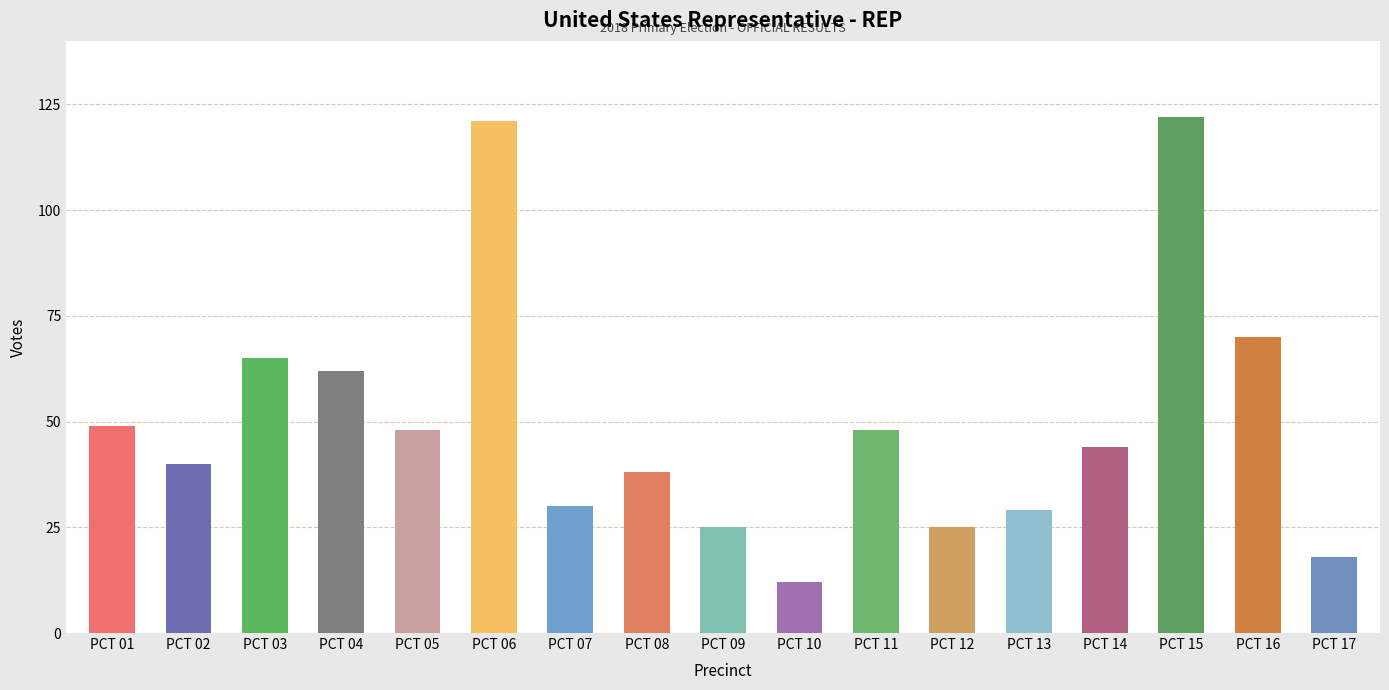

Which label corresponds to the smallest value in the chart?

PCT 10